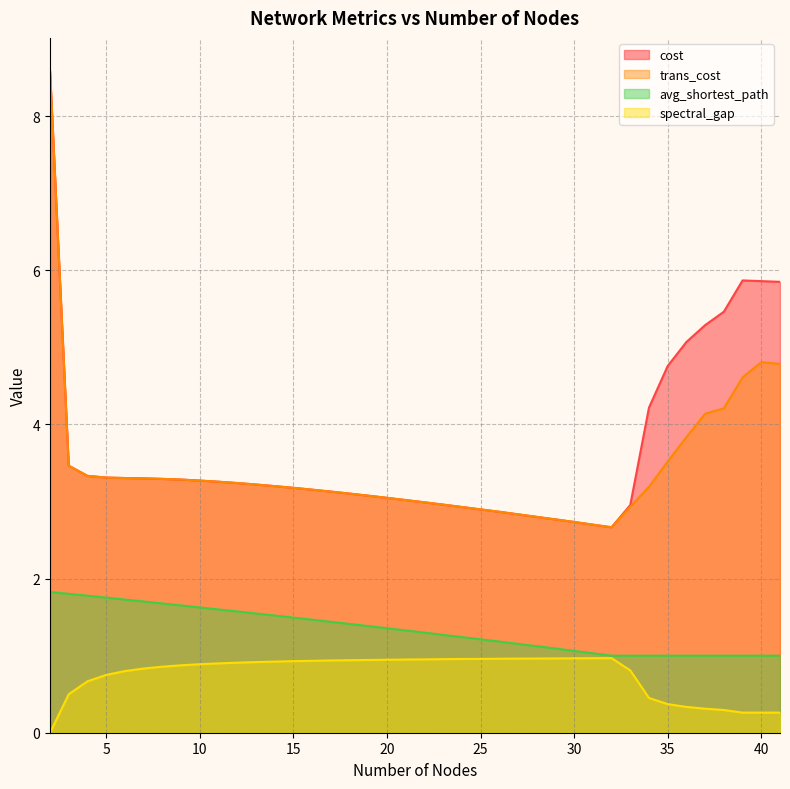

True or false: spectral_gap and trans_cost cross at least once.

False